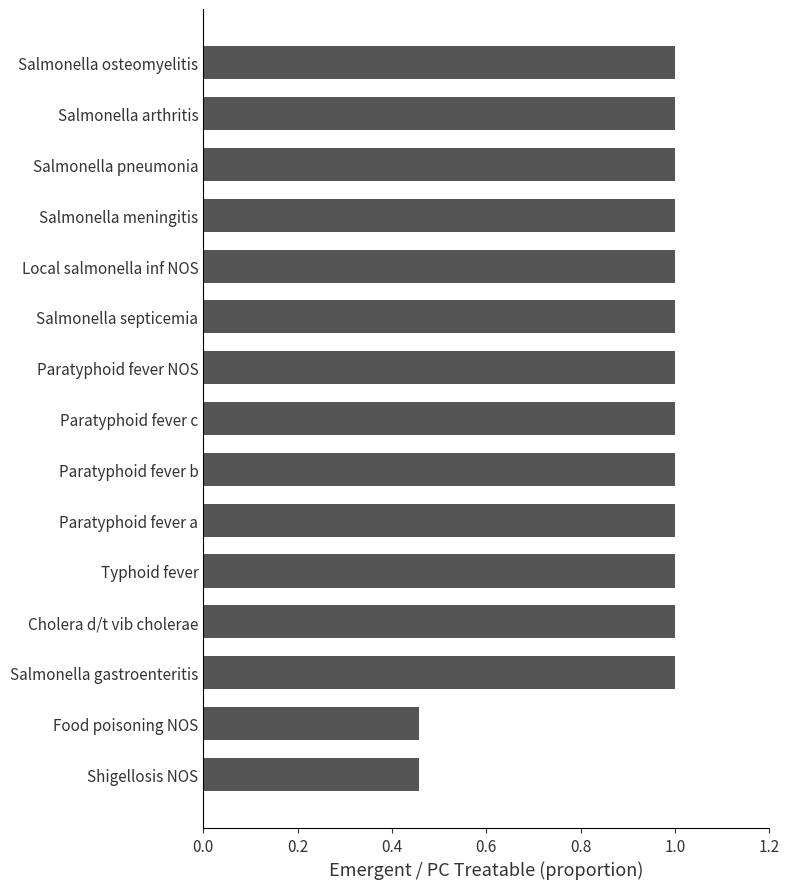

Is it true that the value at Salmonella arthritis is 1.0?

True